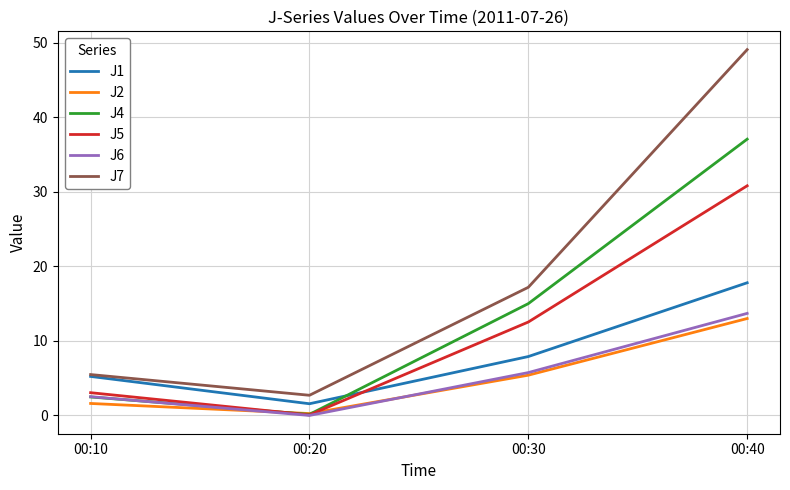

What is the highest value of the J5 series?

30.8